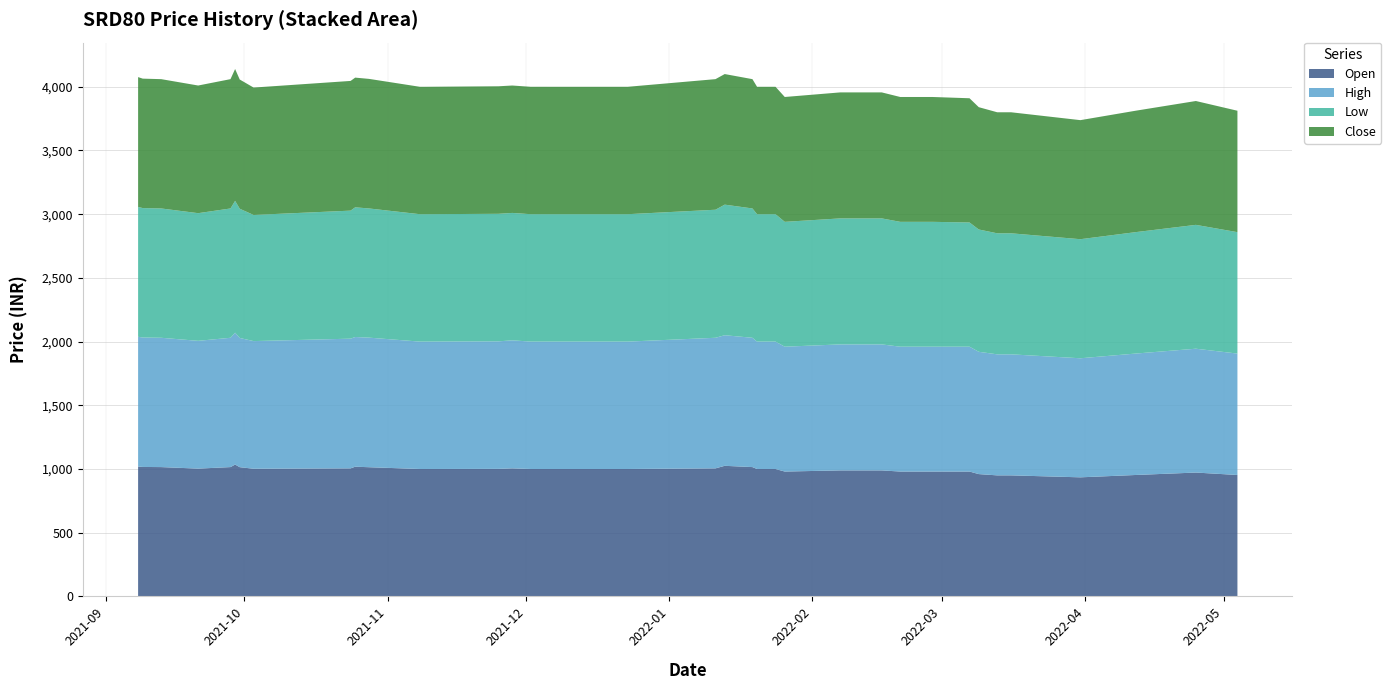

Reading left to right, extract all data points from this chart.

Open: 2021-09-08=1019.0	2021-09-09=1016.0	2021-09-13=1015.0	2021-09-21=1003.0	2021-09-28=1015.0	2021-09-29=1034.9	2021-09-30=1014.3	2021-10-03=1002.0	2021-10-24=1005.0	2021-10-25=1018.0	2021-10-28=1014.0	2021-11-08=1000.0	2021-11-09=1000.0	2021-11-25=1001.0	2021-11-28=1005.0	2021-12-02=1000.0	2021-12-05=1000.0	2021-12-06=1000.0	2021-12-08=1000.0	2021-12-09=1000.0	2021-12-22=1000.0	2021-12-23=1000.0	2022-01-11=1005.0	2022-01-13=1025.0	2022-01-19=1015.0	2022-01-20=1000.0	2022-01-24=1000.0	2022-01-26=980.0	2022-02-07=989.0	2022-02-16=989.0	2022-02-20=980.0	2022-02-27=980.0	2022-03-07=980.0	2022-03-09=960.0	2022-03-13=950.0	2022-03-16=950.0	2022-03-31=934.6	2022-04-12=953.1	2022-04-25=972.1	2022-05-04=953.0
High: 2021-09-08=1019.0	2021-09-09=1016.0	2021-09-13=1015.0	2021-09-21=1003.0	2021-09-28=1015.0	2021-09-29=1034.9	2021-09-30=1014.3	2021-10-03=1002.0	2021-10-24=1018.0	2021-10-25=1018.0	2021-10-28=1017.0	2021-11-08=1000.0	2021-11-09=1000.0	2021-11-25=1001.0	2021-11-28=1005.0	2021-12-02=1000.0	2021-12-05=1000.1	2021-12-06=1000.0	2021-12-08=1000.0	2021-12-09=1000.0	2021-12-22=1000.0	2021-12-23=1000.0	2022-01-11=1025.0	2022-01-13=1025.0	2022-01-19=1015.0	2022-01-20=1000.0	2022-01-24=1000.0	2022-01-26=980.0	2022-02-07=989.0	2022-02-16=989.0	2022-02-20=980.0	2022-02-27=980.0	2022-03-07=980.0	2022-03-09=960.0	2022-03-13=950.0	2022-03-16=950.0	2022-03-31=934.6	2022-04-12=953.1	2022-04-25=972.1	2022-05-04=953.0
Low: 2021-09-08=1019.0	2021-09-09=1016.0	2021-09-13=1015.0	2021-09-21=1002.0	2021-09-28=1015.0	2021-09-29=1034.9	2021-09-30=1014.3	2021-10-03=990.0	2021-10-24=1005.0	2021-10-25=1018.0	2021-10-28=1014.0	2021-11-08=1000.0	2021-11-09=1000.0	2021-11-25=1001.0	2021-11-28=1000.0	2021-12-02=1000.0	2021-12-05=1000.0	2021-12-06=1000.0	2021-12-08=1000.0	2021-12-09=1000.0	2021-12-22=1000.0	2021-12-23=1000.0	2022-01-11=1005.0	2022-01-13=1025.0	2022-01-19=1015.0	2022-01-20=1000.0	2022-01-24=1000.0	2022-01-26=980.0	2022-02-07=989.0	2022-02-16=989.0	2022-02-20=980.0	2022-02-27=980.0	2022-03-07=975.0	2022-03-09=960.0	2022-03-13=950.0	2022-03-16=950.0	2022-03-31=934.5	2022-04-12=953.1	2022-04-25=972.1	2022-05-04=953.0
Close: 2021-09-08=1019.0	2021-09-09=1016.0	2021-09-13=1015.0	2021-09-21=1002.0	2021-09-28=1015.0	2021-09-29=1034.9	2021-09-30=1014.3	2021-10-03=1000.0	2021-10-24=1018.0	2021-10-25=1018.0	2021-10-28=1017.0	2021-11-08=1000.0	2021-11-09=1000.0	2021-11-25=1001.0	2021-11-28=1000.0	2021-12-02=1000.0	2021-12-05=1000.0	2021-12-06=1000.0	2021-12-08=1000.0	2021-12-09=1000.0	2021-12-22=1000.0	2021-12-23=1000.0	2022-01-11=1025.0	2022-01-13=1025.0	2022-01-19=1015.0	2022-01-20=1000.0	2022-01-24=1000.0	2022-01-26=980.0	2022-02-07=989.0	2022-02-16=989.0	2022-02-20=980.0	2022-02-27=980.0	2022-03-07=975.0	2022-03-09=960.0	2022-03-13=950.0	2022-03-16=950.0	2022-03-31=934.5	2022-04-12=953.1	2022-04-25=972.1	2022-05-04=953.0